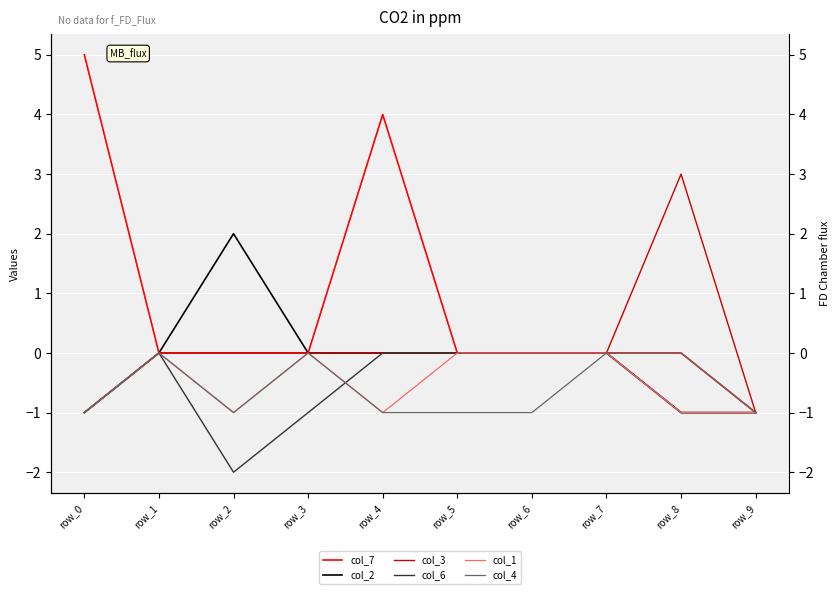

What is the value of the col_4 point at the 1st from the left?

-1